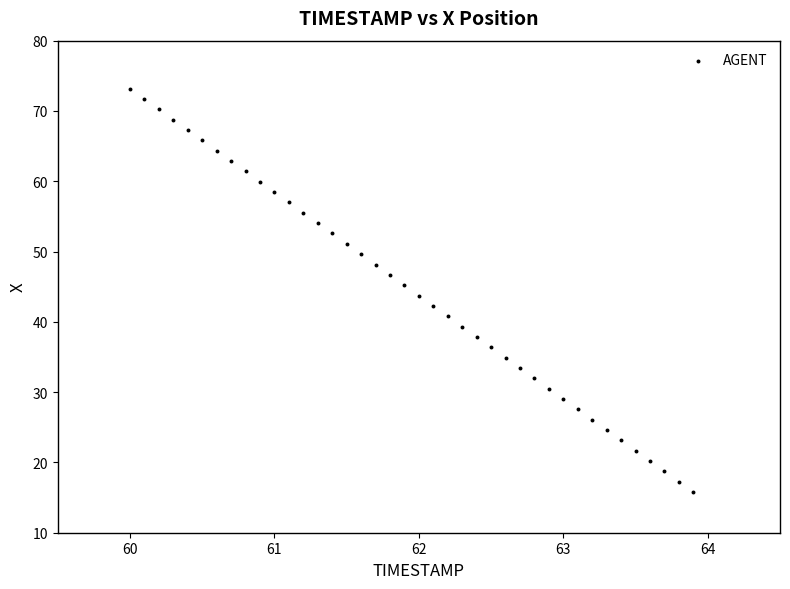

What is the range of Y values (max minus min)?

57.4